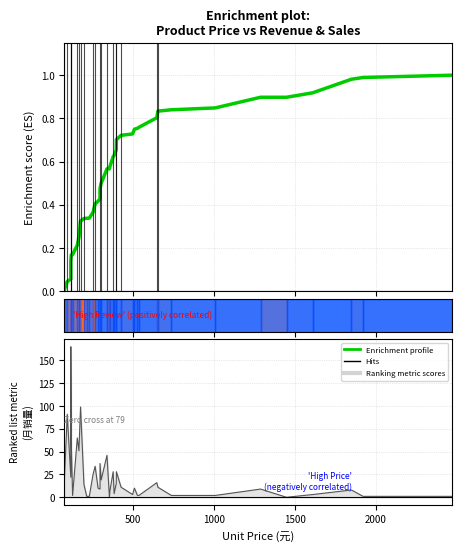

The 月销量(笔) series shows 23.5 at 30. True or false?

False